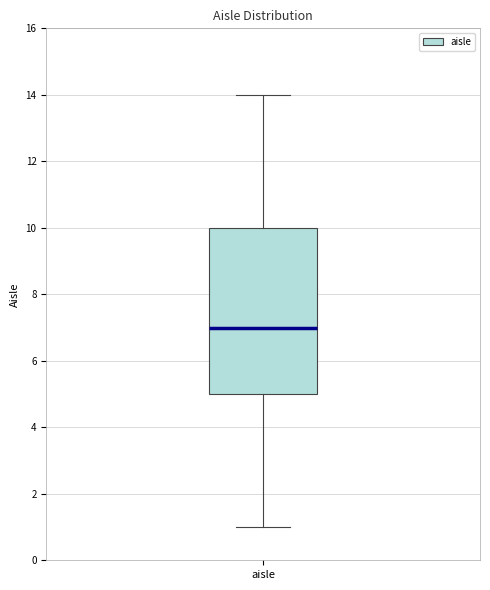

Transcribe this box plot: give where the median line is, the range the box spans, and where the two whiskers end, as read against the y-axis. The values are not printed on the chart, so give them approximately, as read against the axis.

median 7, box 5 to 10, whiskers 1 to 14